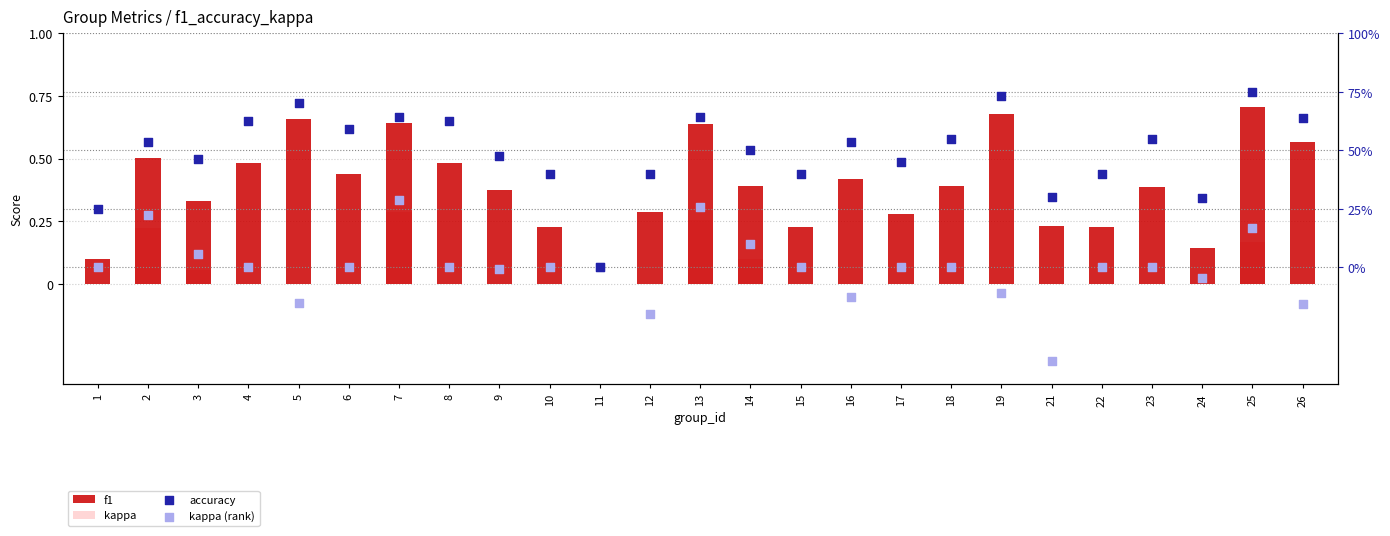

Which series has the largest Y range (max minus min)?

accuracy